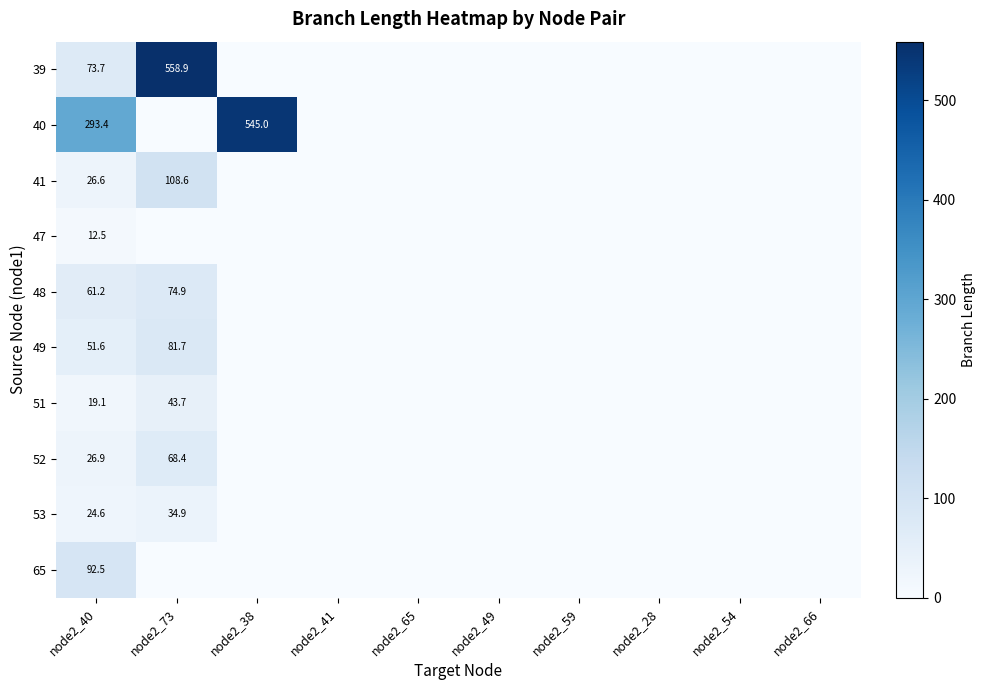

Is it true that 65 equals 92.5 at node2_40?

True